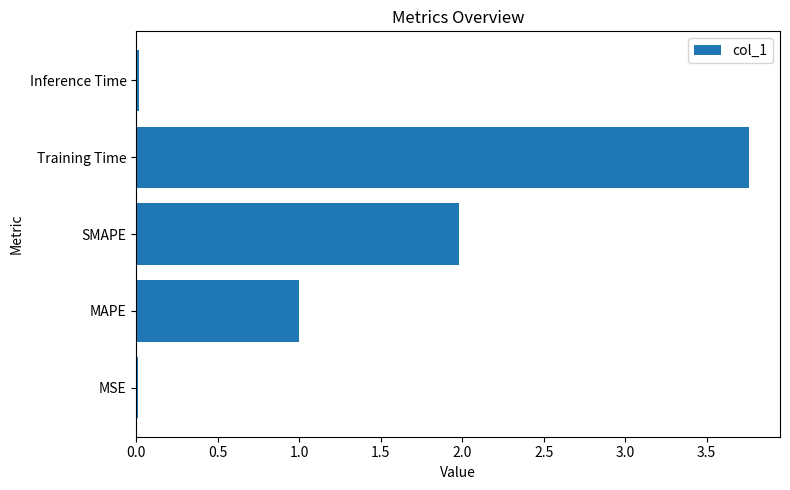

The value at Inference Time is 0.0. True or false?

True